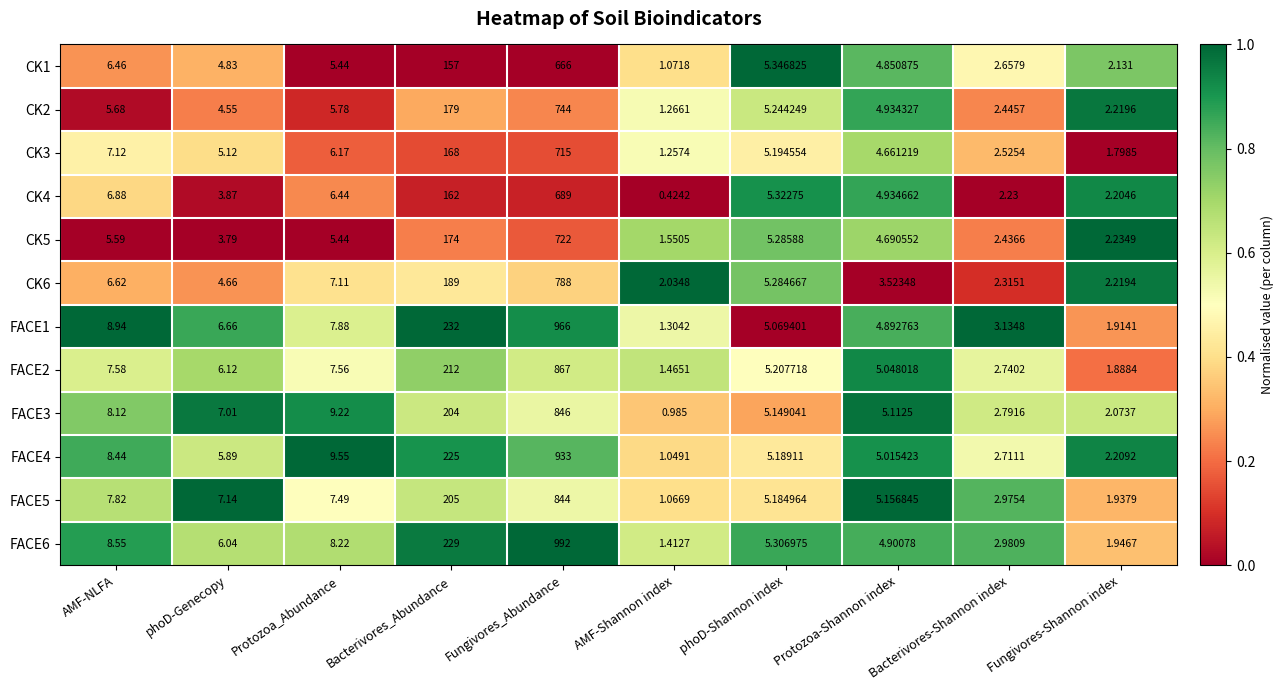

Count the number of data series in this chart.

12